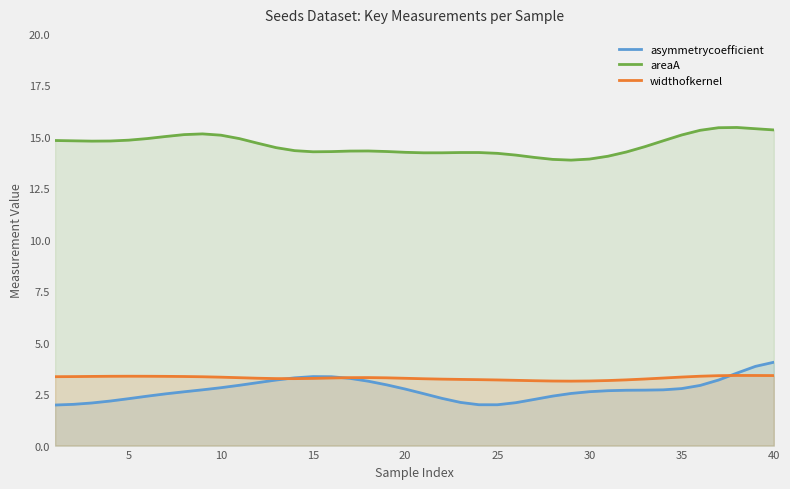

How many lines are shown in the chart?

3